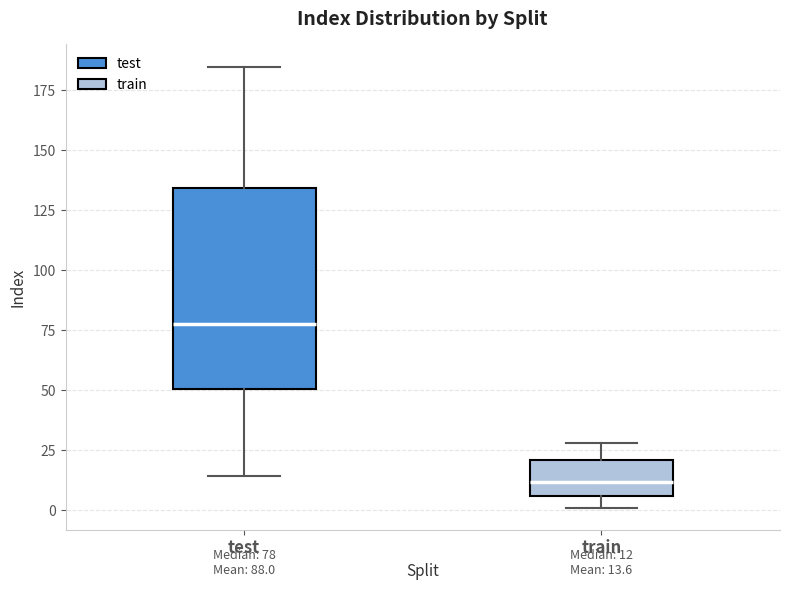

Which box is the tallest, from its lower edge to its upper edge?

test